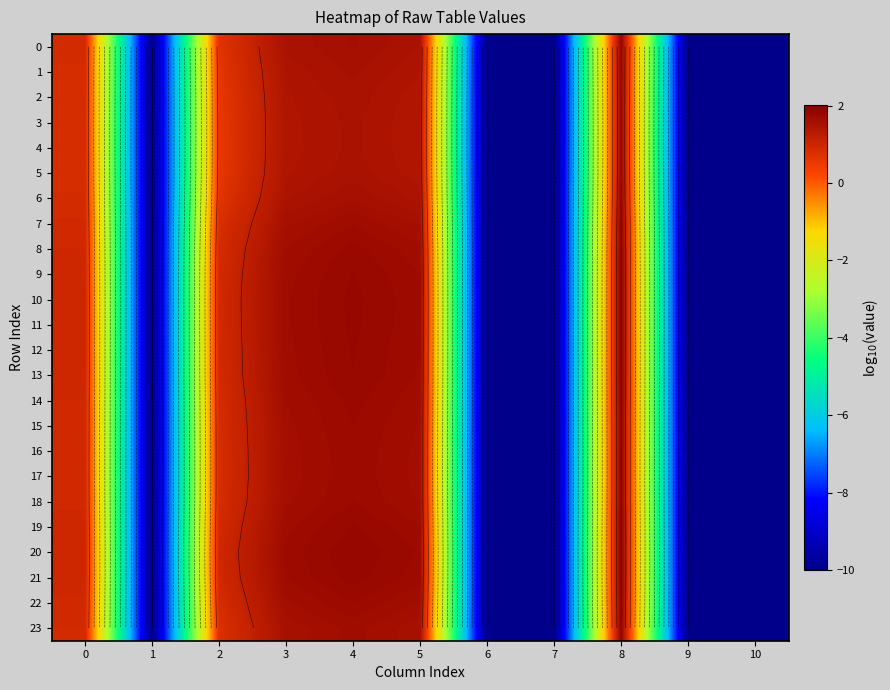

Is the value of row_7 at 2 greater than the value of row_1 at 4?

No